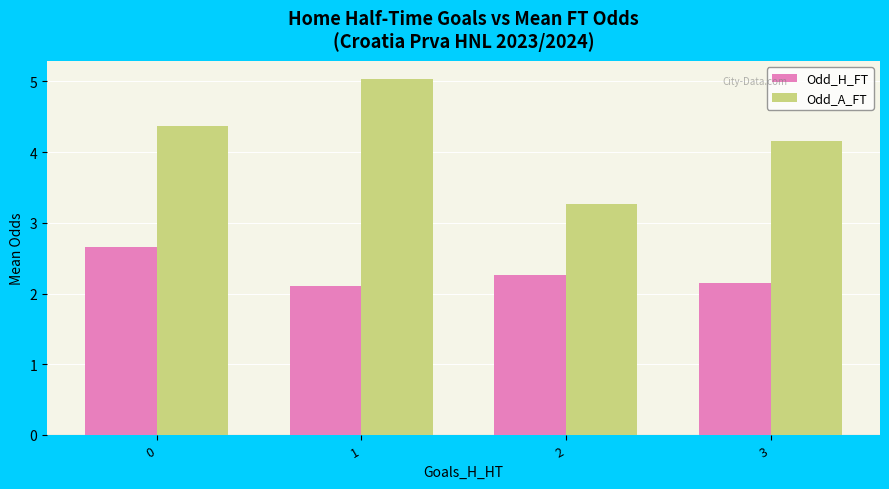

How many groups of bars are there?

4